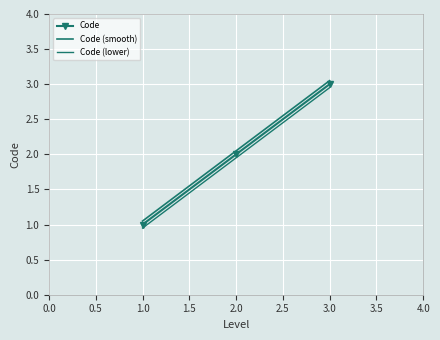

How many values in the Code (smooth) series are below 2?

1